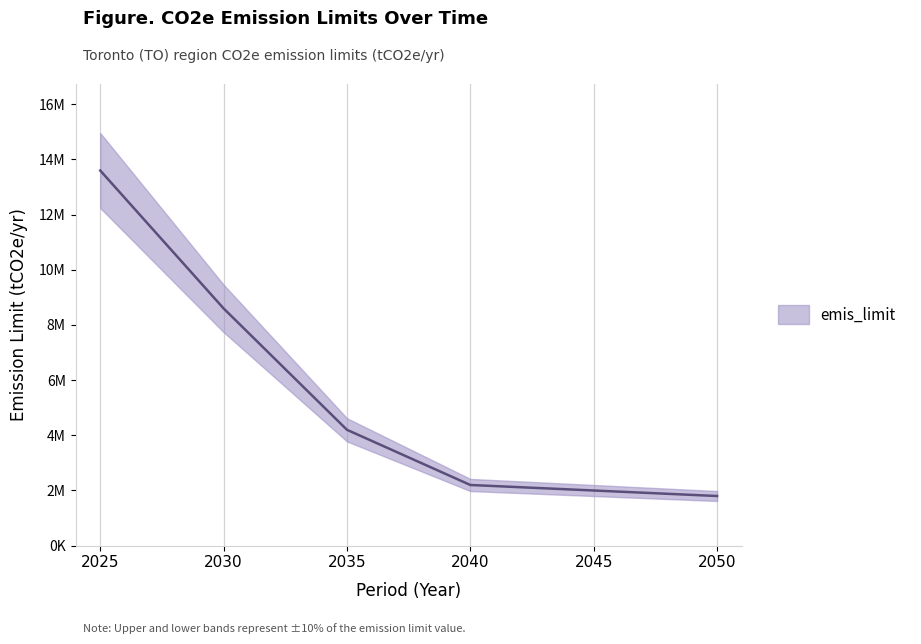

What is the greatest value displayed?

13600000